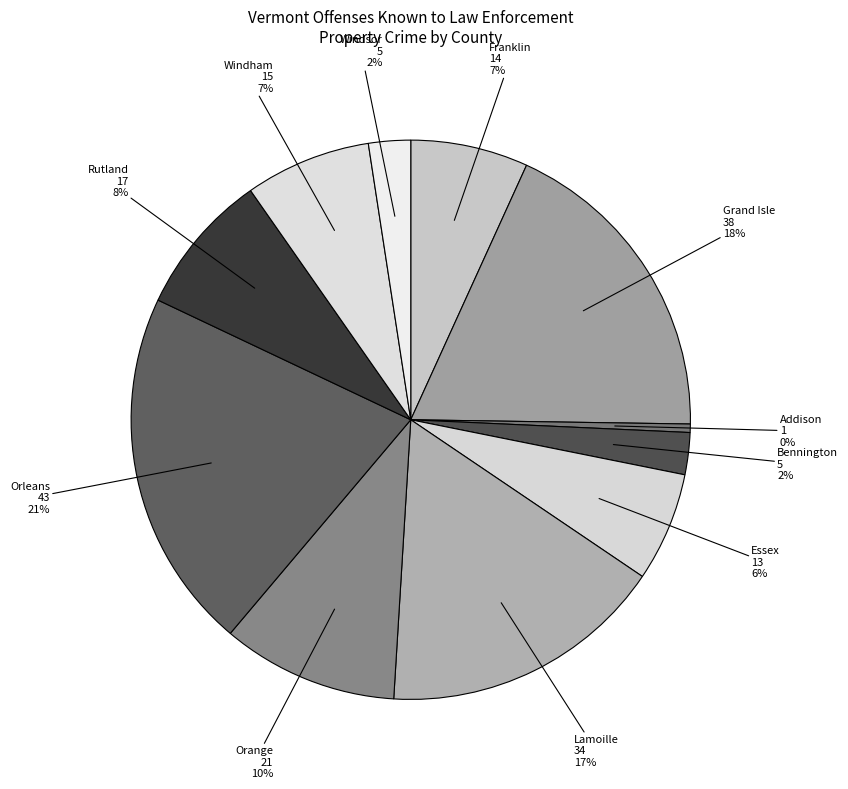

To the nearest percent, what portion does Orleans represent?

21%